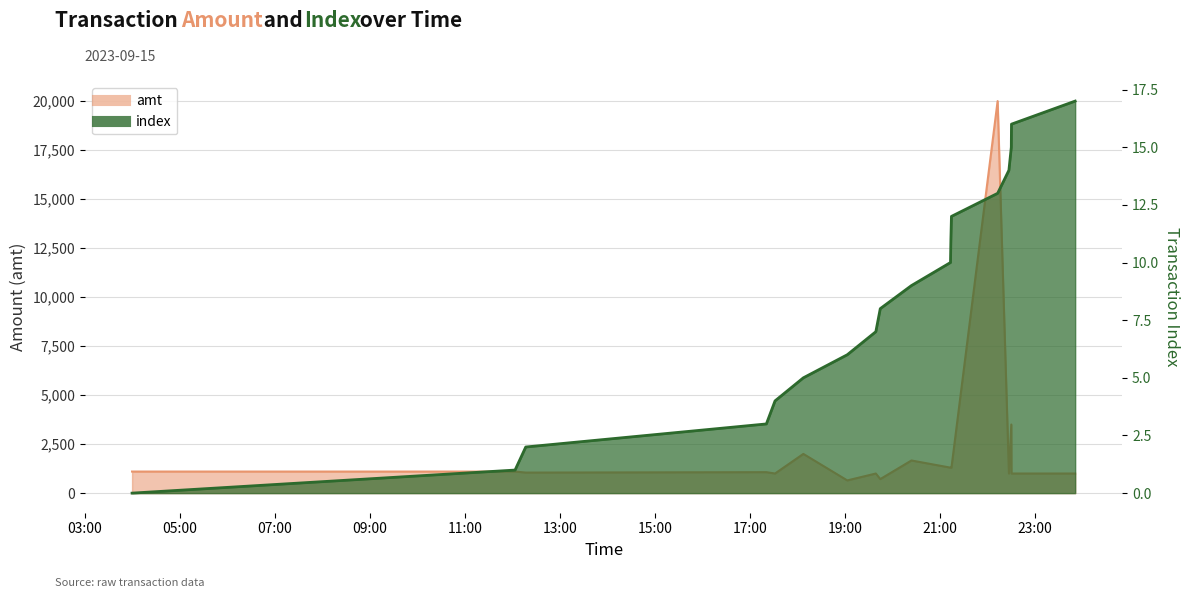

Is it true that index equals 3 at 2023-09-15 17:20:45?

True